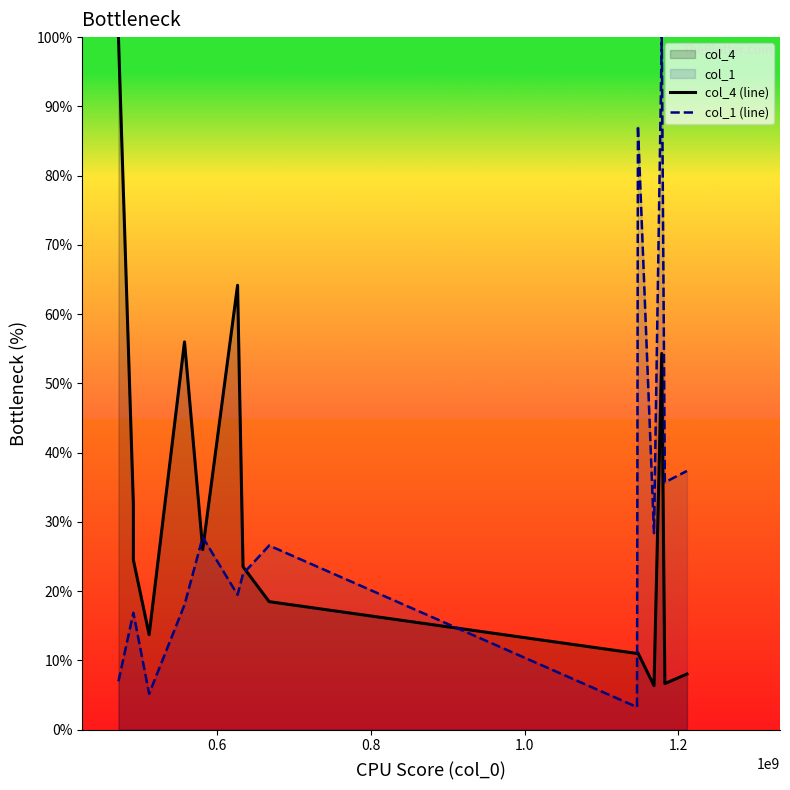

True or false: col_1 (line) and col_4 (line) cross at least once.

True